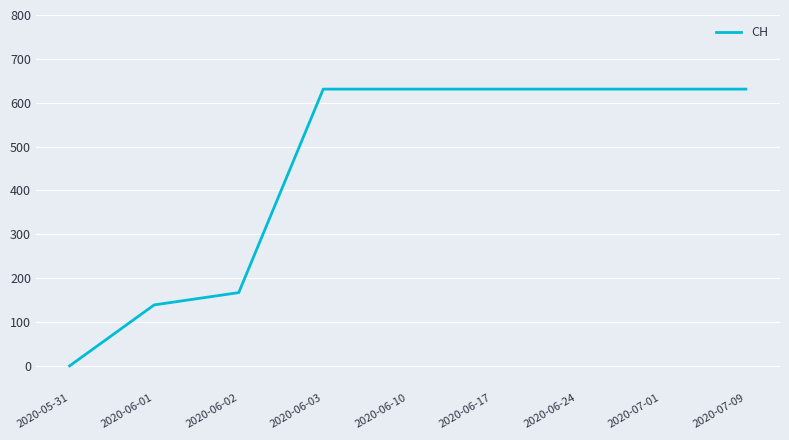

What is the approximate value at 2020-06-03?

631